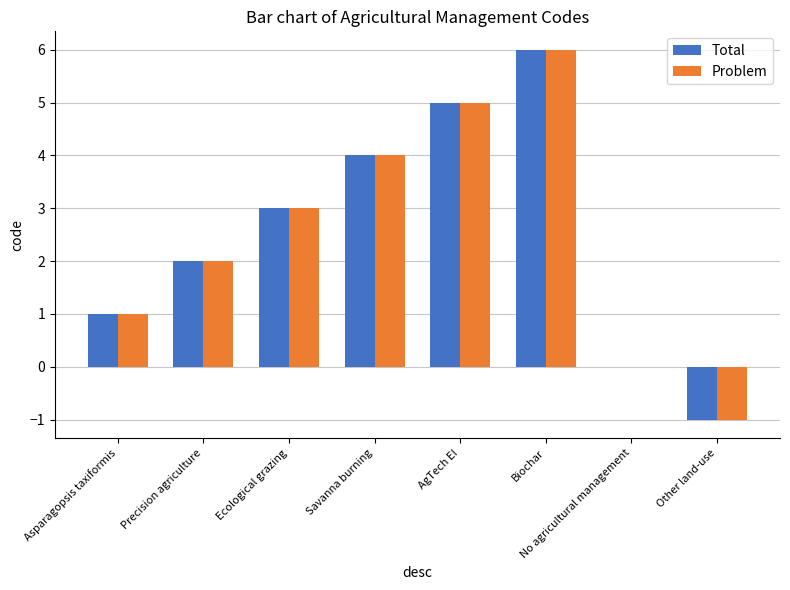

What is the maximum value shown in the chart?

6